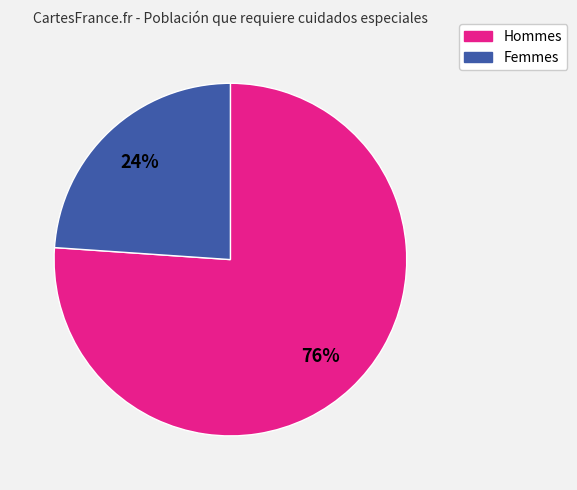

To the nearest percent, what is the difference between the largest and smallest slice percentages?

52%